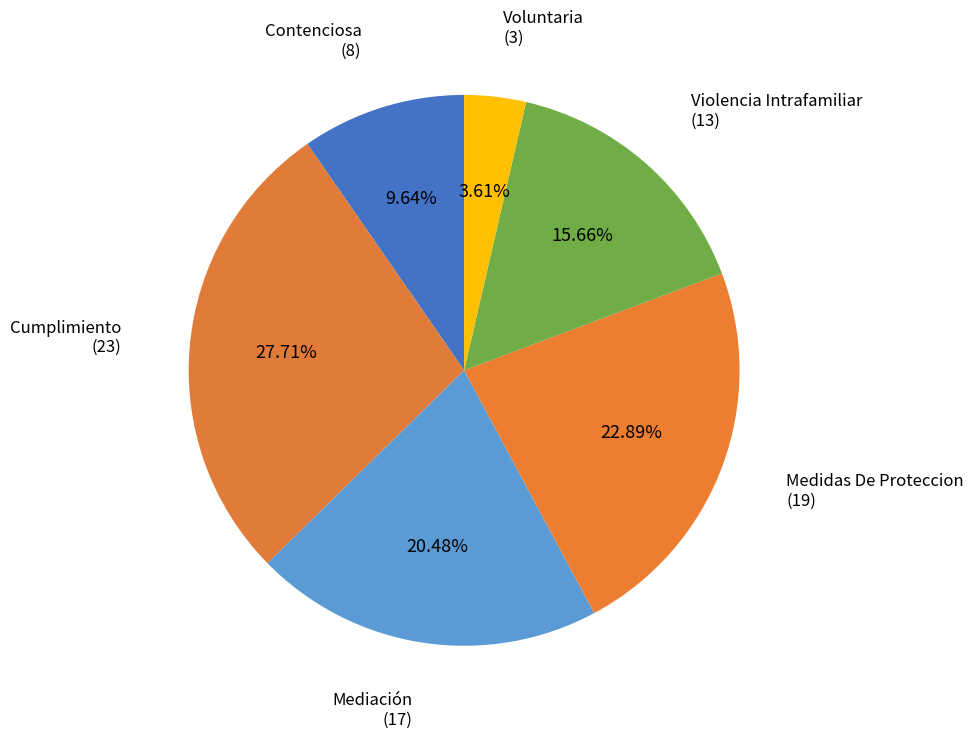

Count the number of slices in the pie.

6